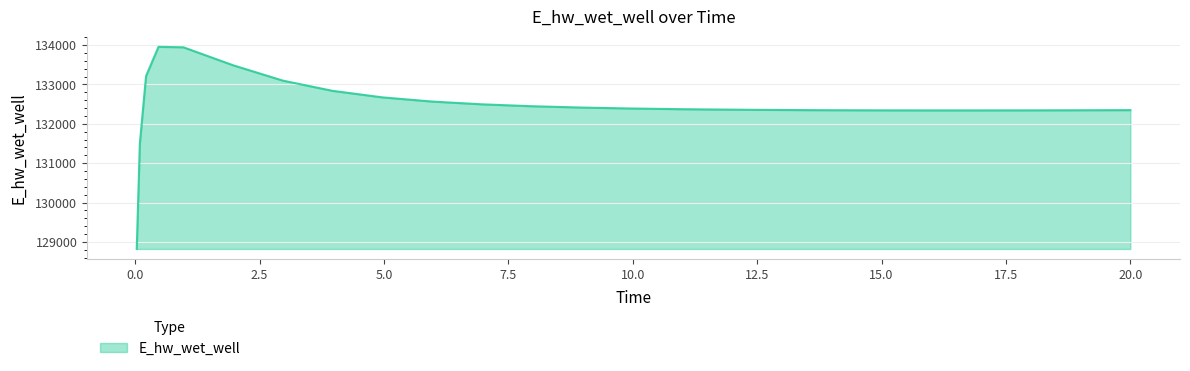

What is the maximum value shown in the chart?

133955.7